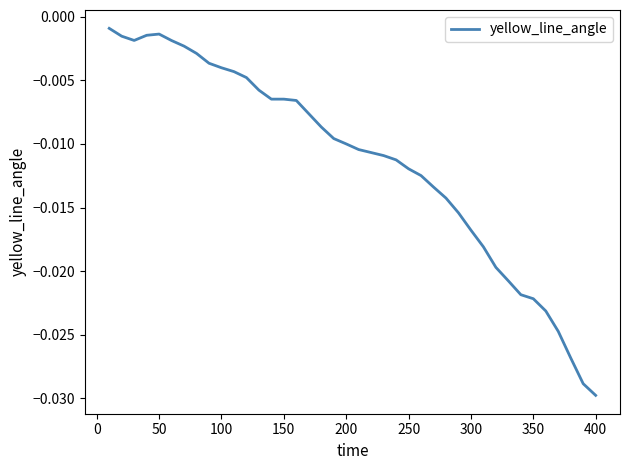

Which label corresponds to the smallest value in the chart?

400